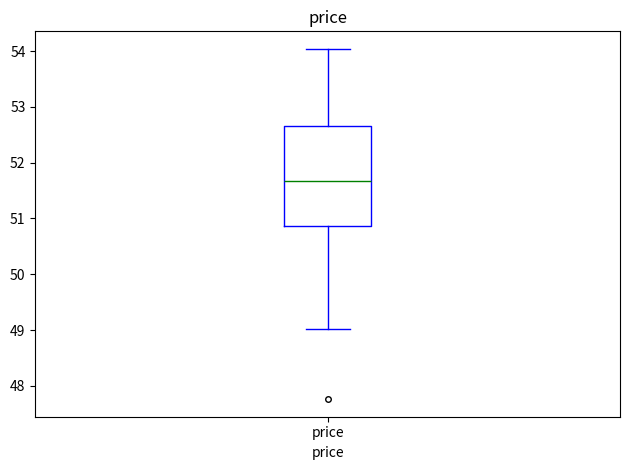

Transcribe this box plot: give where the median line is, the range the box spans, and where the two whiskers end, as read against the y-axis. The values are not printed on the chart, so give them approximately, as read against the axis.

median 51.7, box 50.9 to 52.7, whiskers 49.0 to 54.0